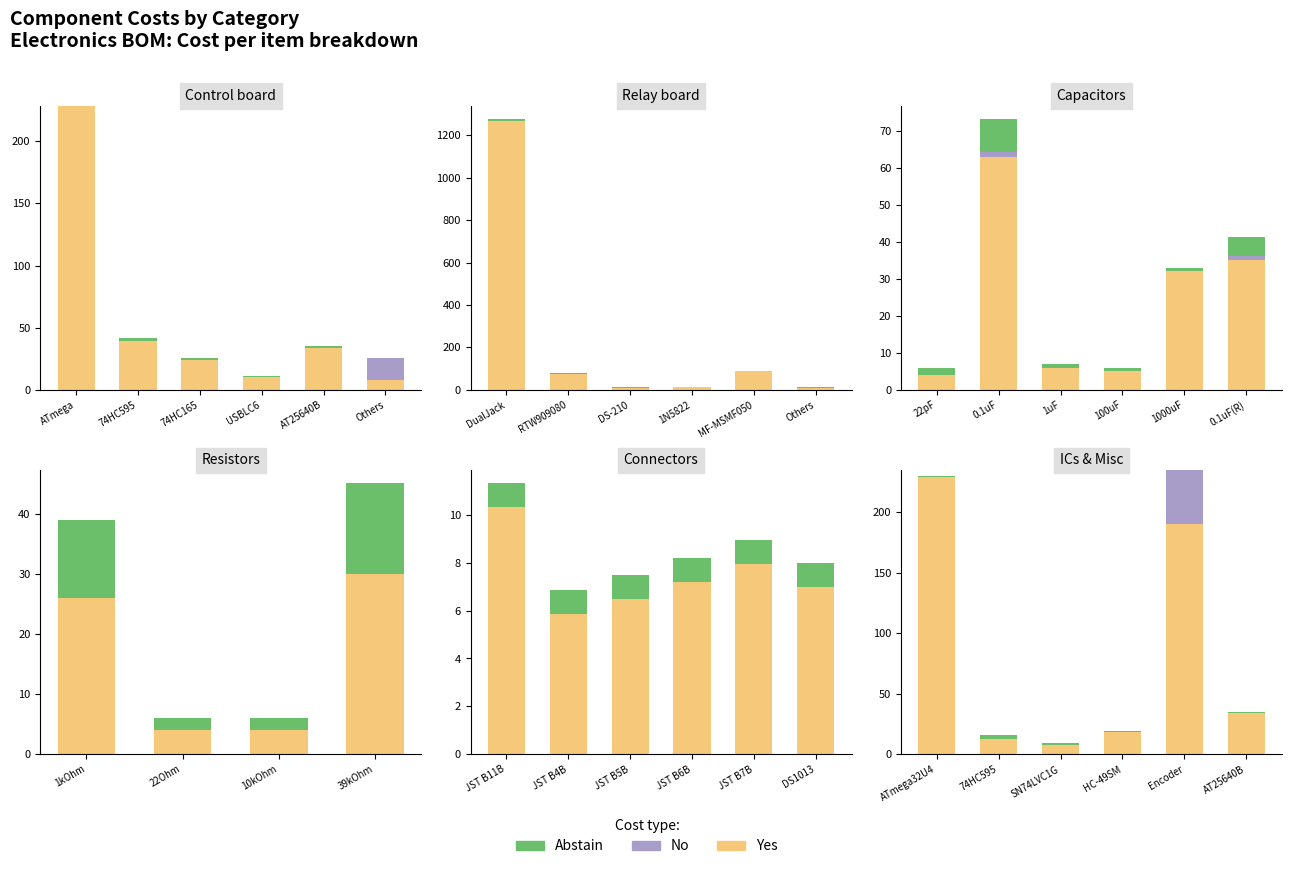

What are all the series names shown in the legend?

Yes, No, Abstain